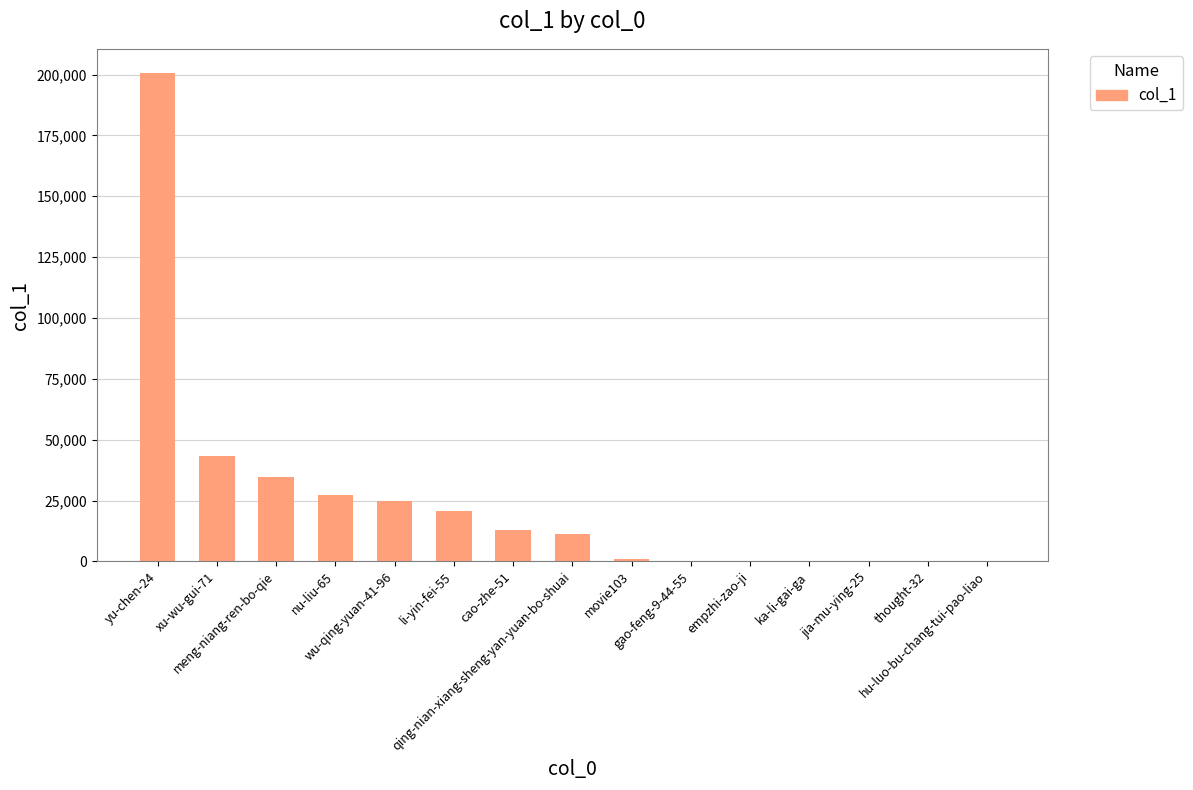

What is the sum of all values?

377741